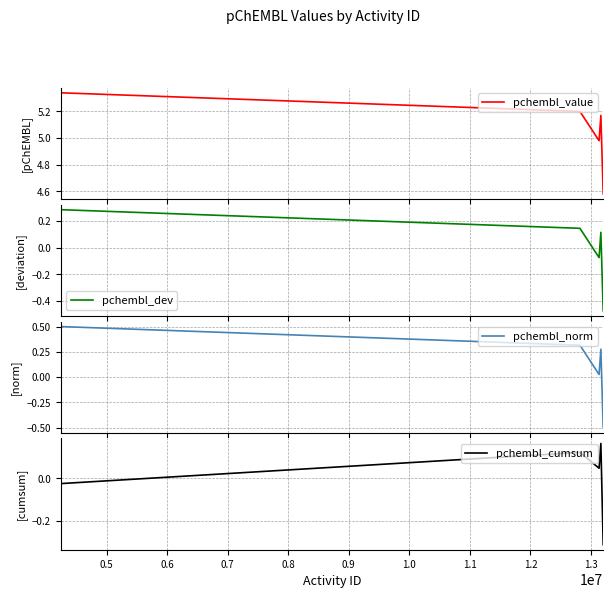

True or false: pchembl_dev and pchembl_value cross at least once.

False